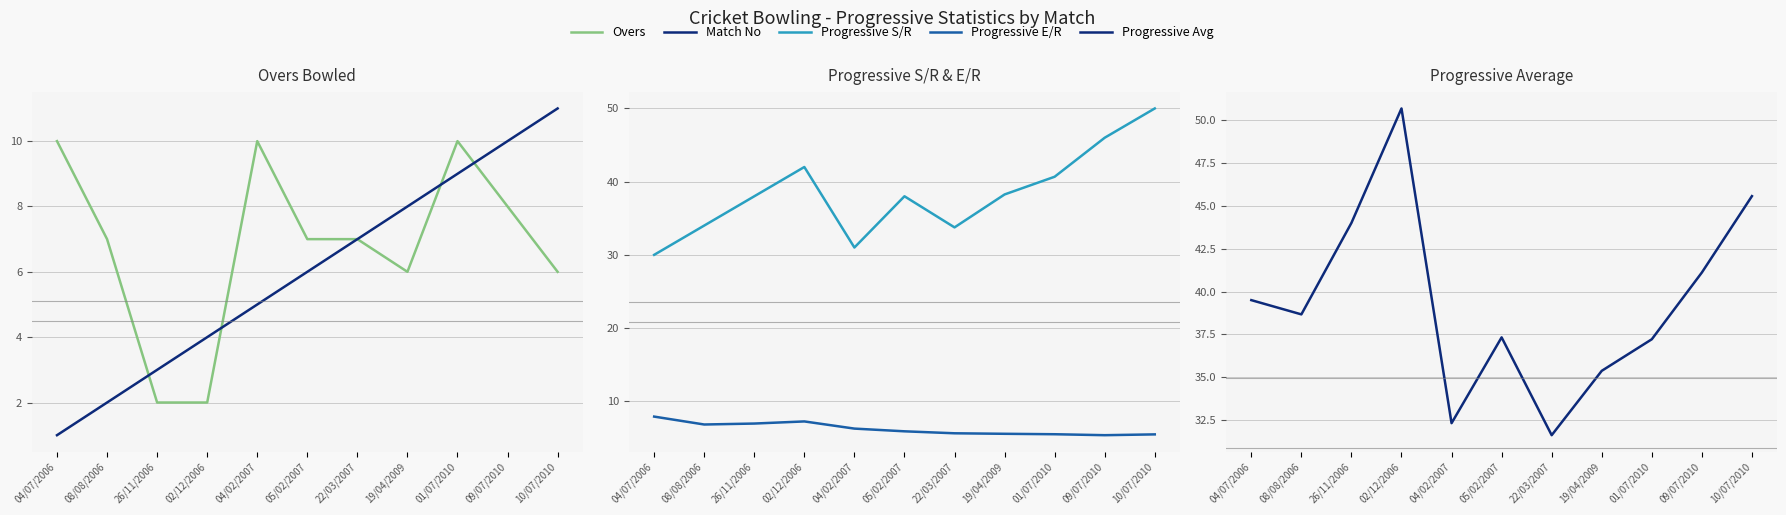

What is the difference between the highest and lowest values at 26/11/2006?

42.0